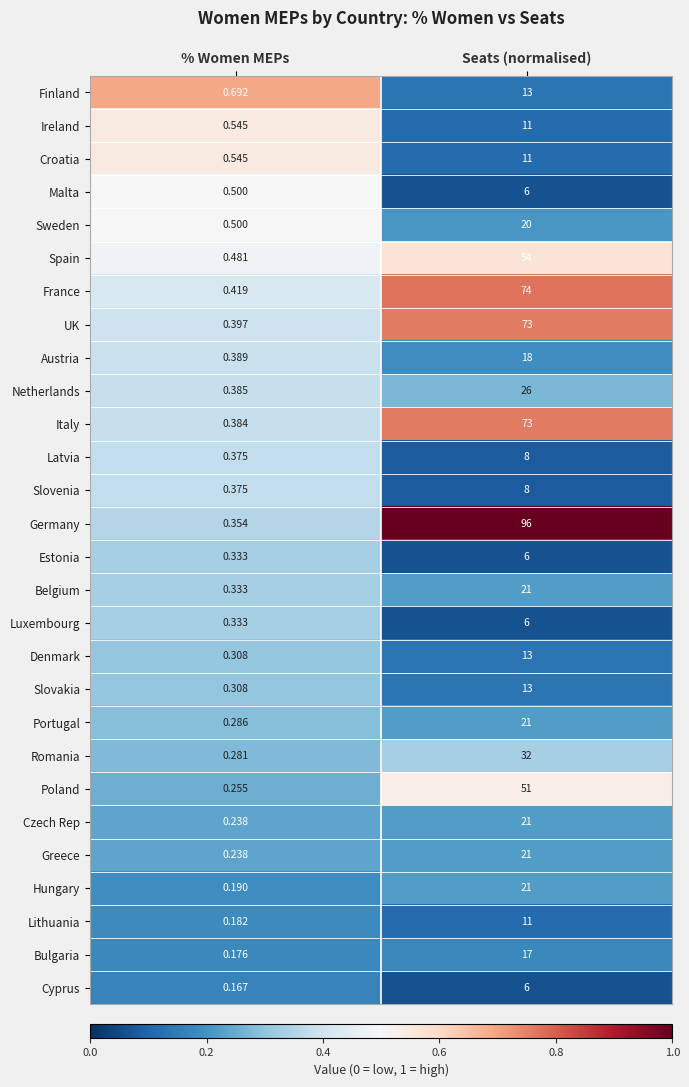

What is the difference between the highest and lowest values at % Women MEPs?

0.5